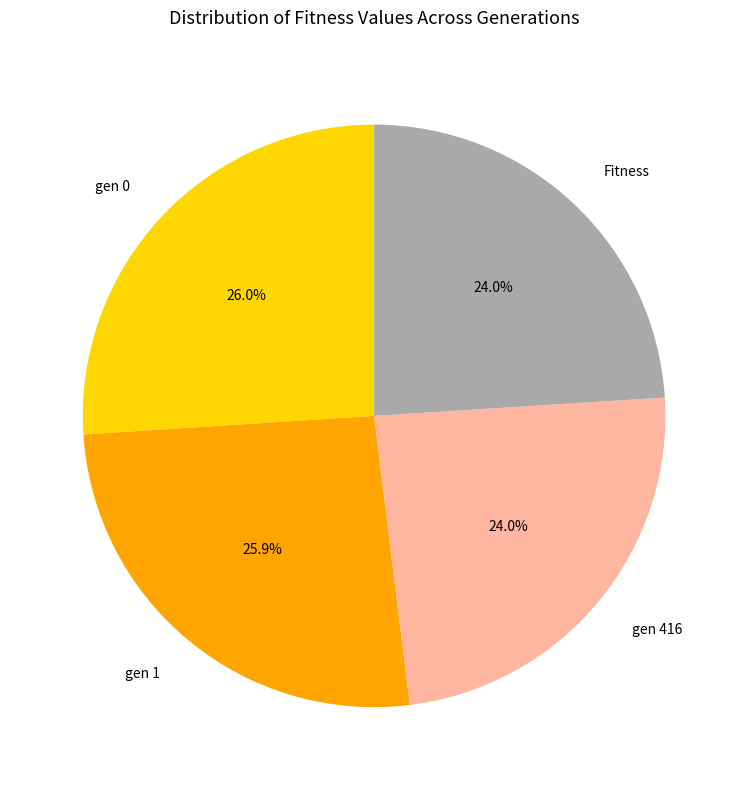

Do Fitness and gen 0 together represent more than half of the pie?

Yes